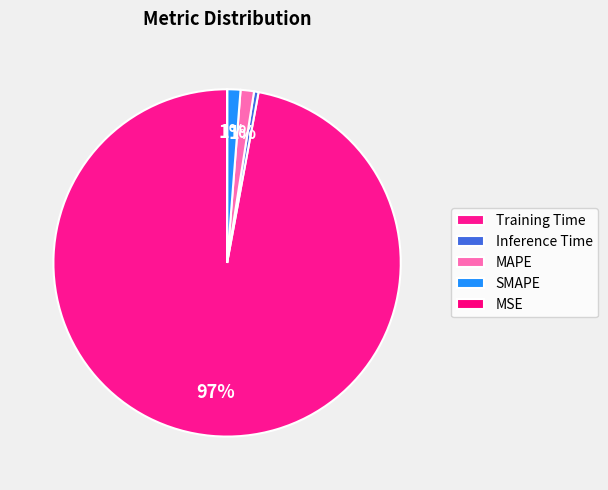

To the nearest percent, what portion does Training Time represent?

97%